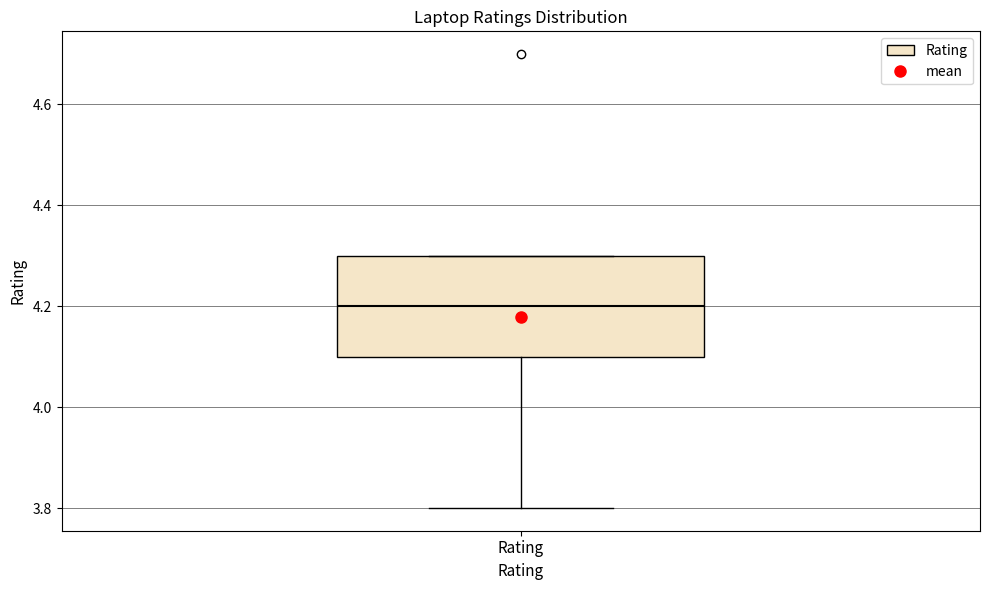

Where does the lower whisker of the box for Rating end on the y-axis? The values are not printed on the chart, so give them approximately, as read against the axis.

3.8